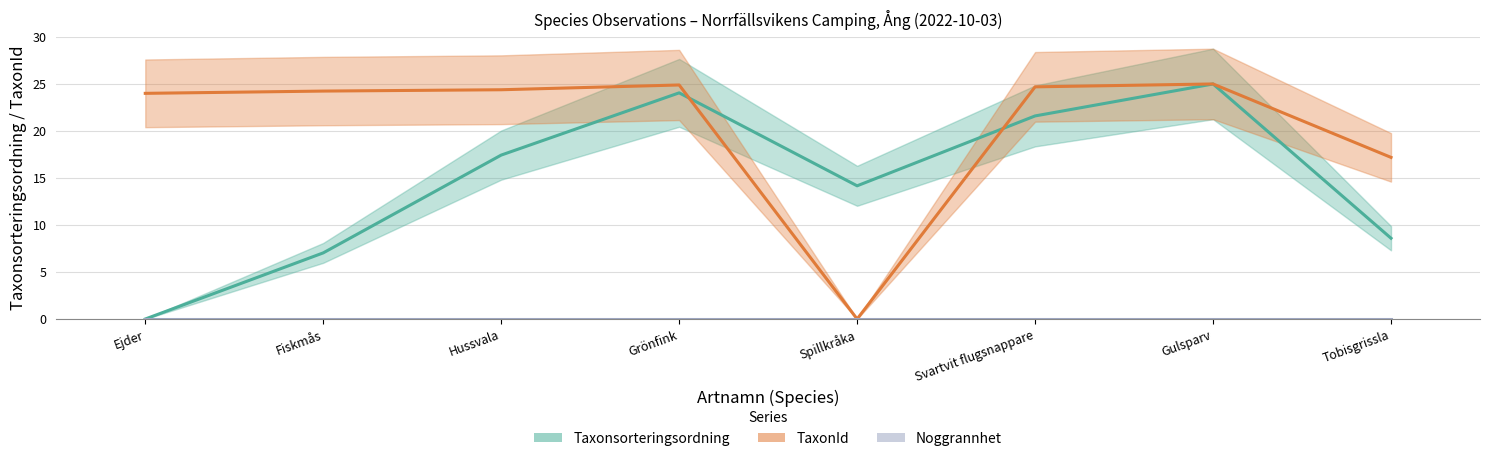

Between Ejder and Fiskmås, which series saw the biggest shift?

Taxonsorteringsordning